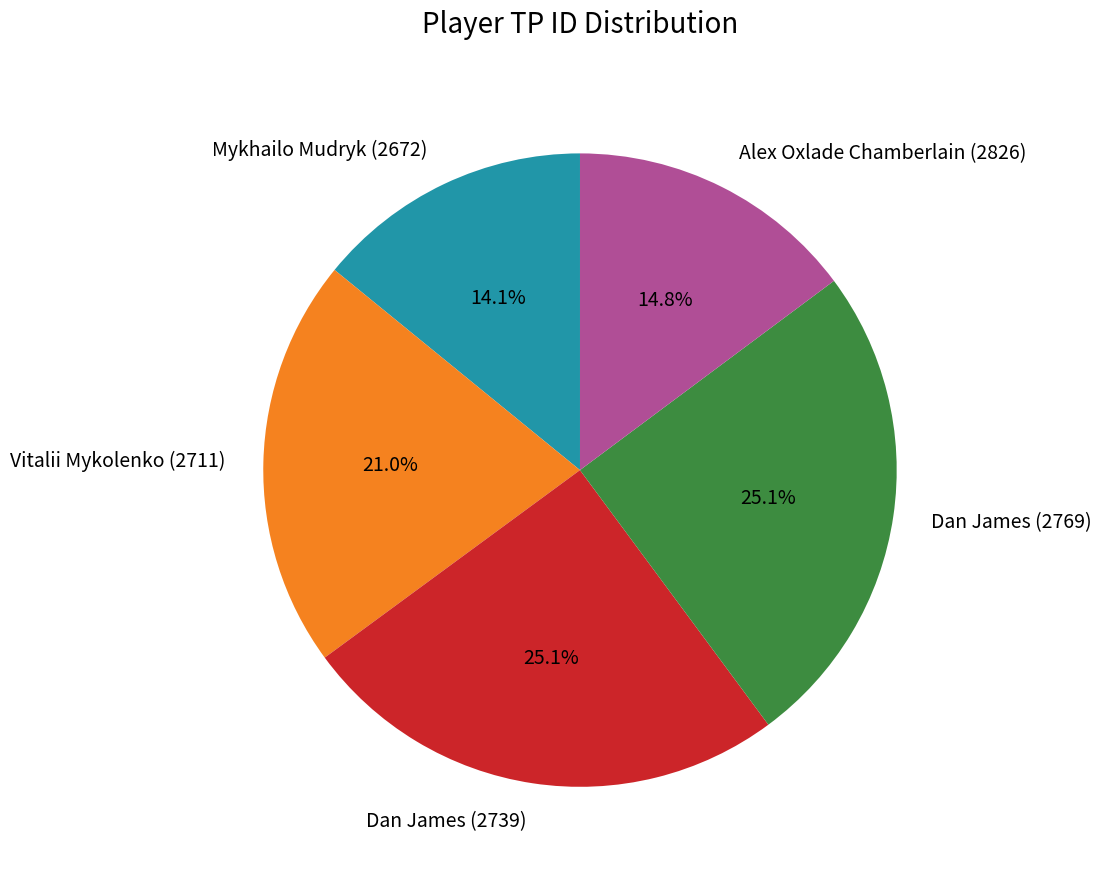

Does Dan James (2769) account for over 50% of the chart?

No